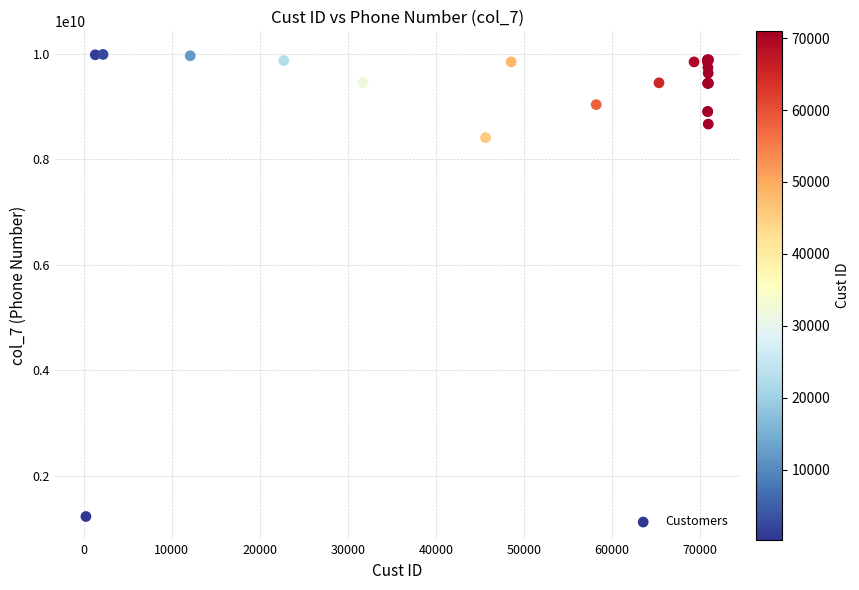

What Y value in the scatter plot is closest to 5610791864?

8411055099